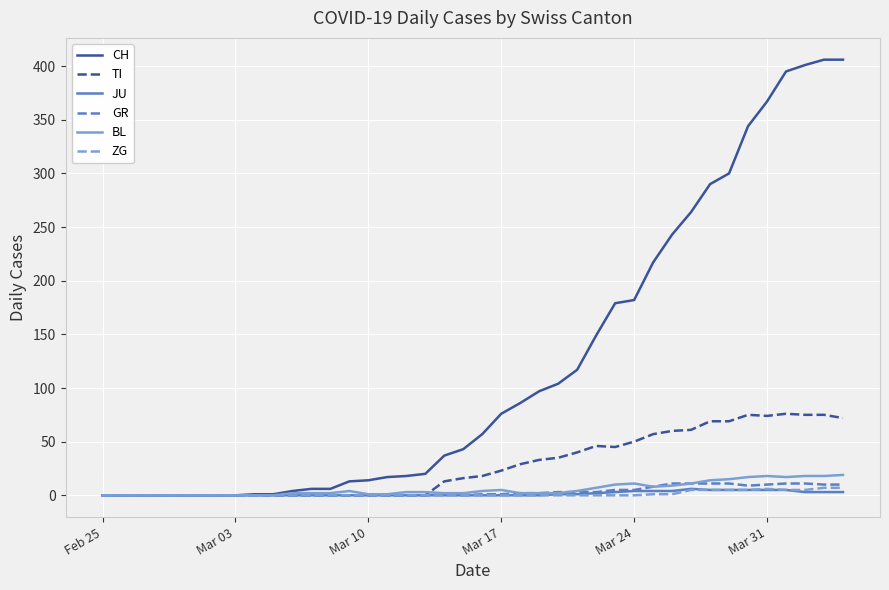

What is the greatest value displayed?

406